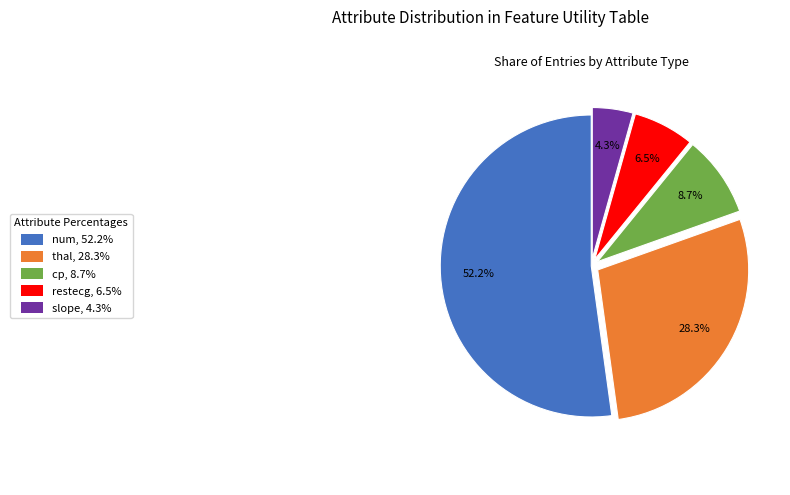

Is there a majority slice in this chart?

Yes